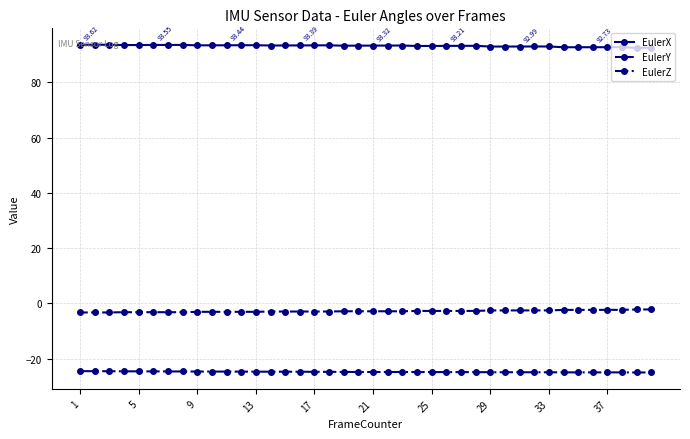

List the series in order of their overall mean, lowest first.

EulerZ, EulerY, EulerX